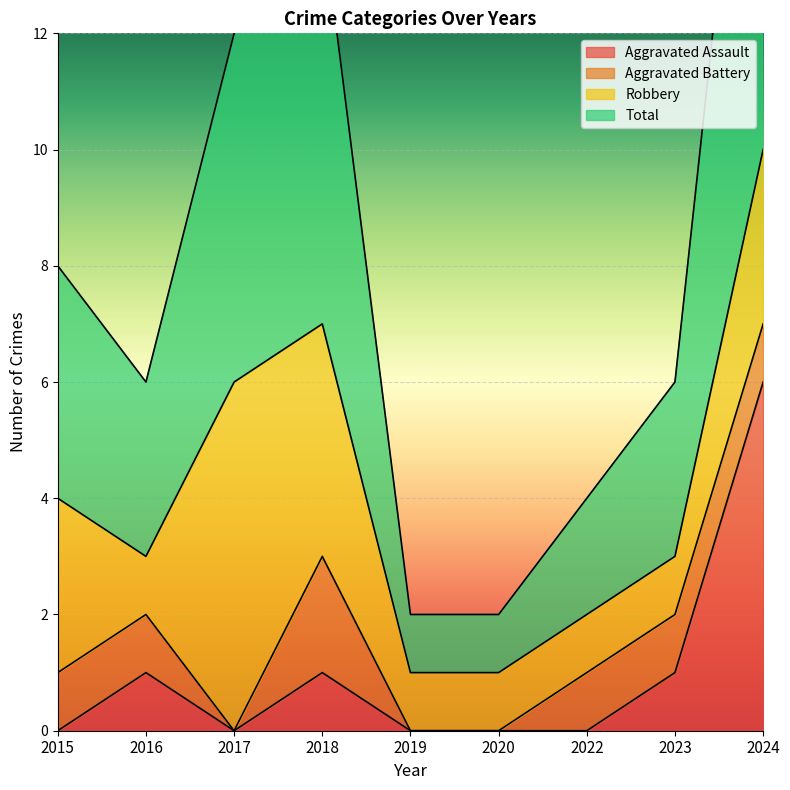

What is the value of the Total point at the 4th from the left?

7